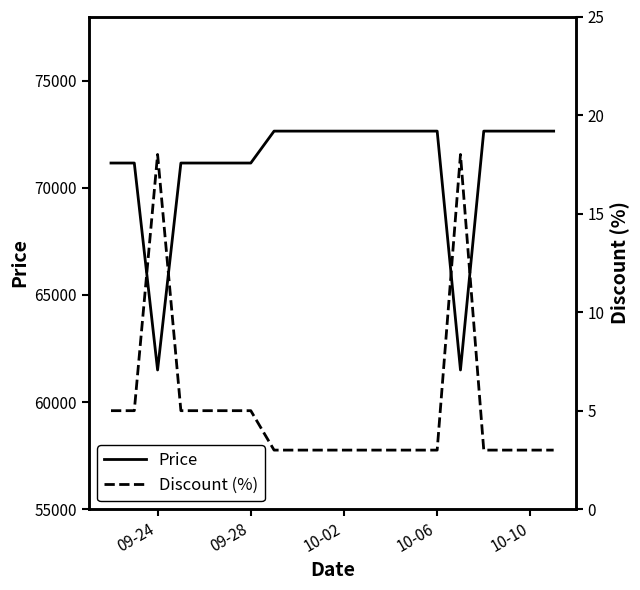

How many distinct data groups are displayed?

2